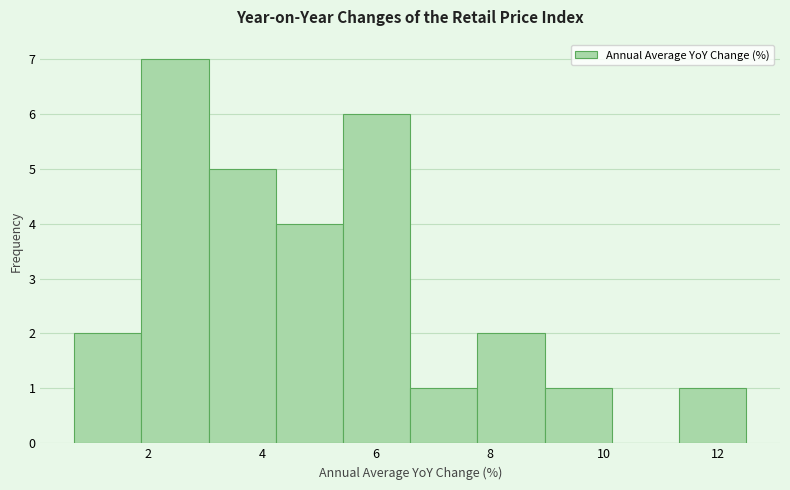

Reading left to right, list every bar in this chart as the range it spans on the x-axis followed by its height. Neither the bar edges nor the heights are printed on the chart, so give them approximately, as read against the axes.

0.70 to 1.88: 2
1.88 to 3.06: 7
3.06 to 4.24: 5
4.24 to 5.42: 4
5.42 to 6.60: 6
6.60 to 7.78: 1
7.78 to 8.96: 2
8.96 to 10.14: 1
10.14 to 11.32: 0
11.32 to 12.50: 1